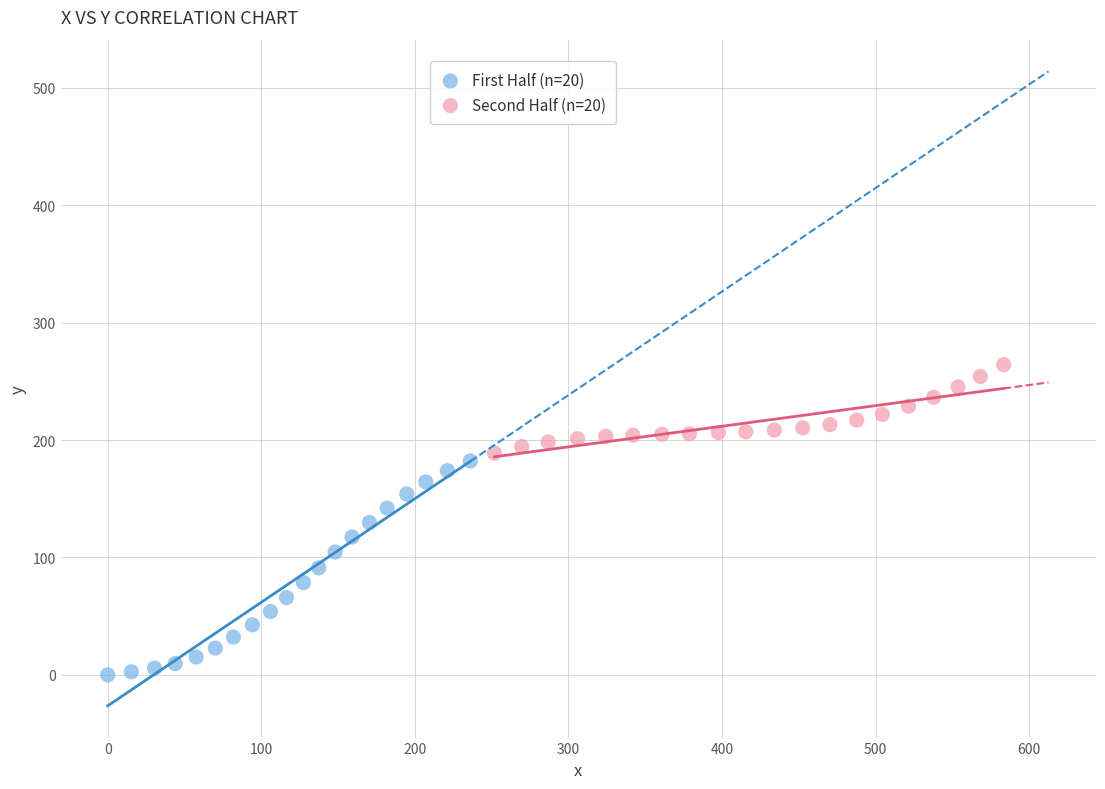

Which series contains the lowest Y value?

First Half (n=20)